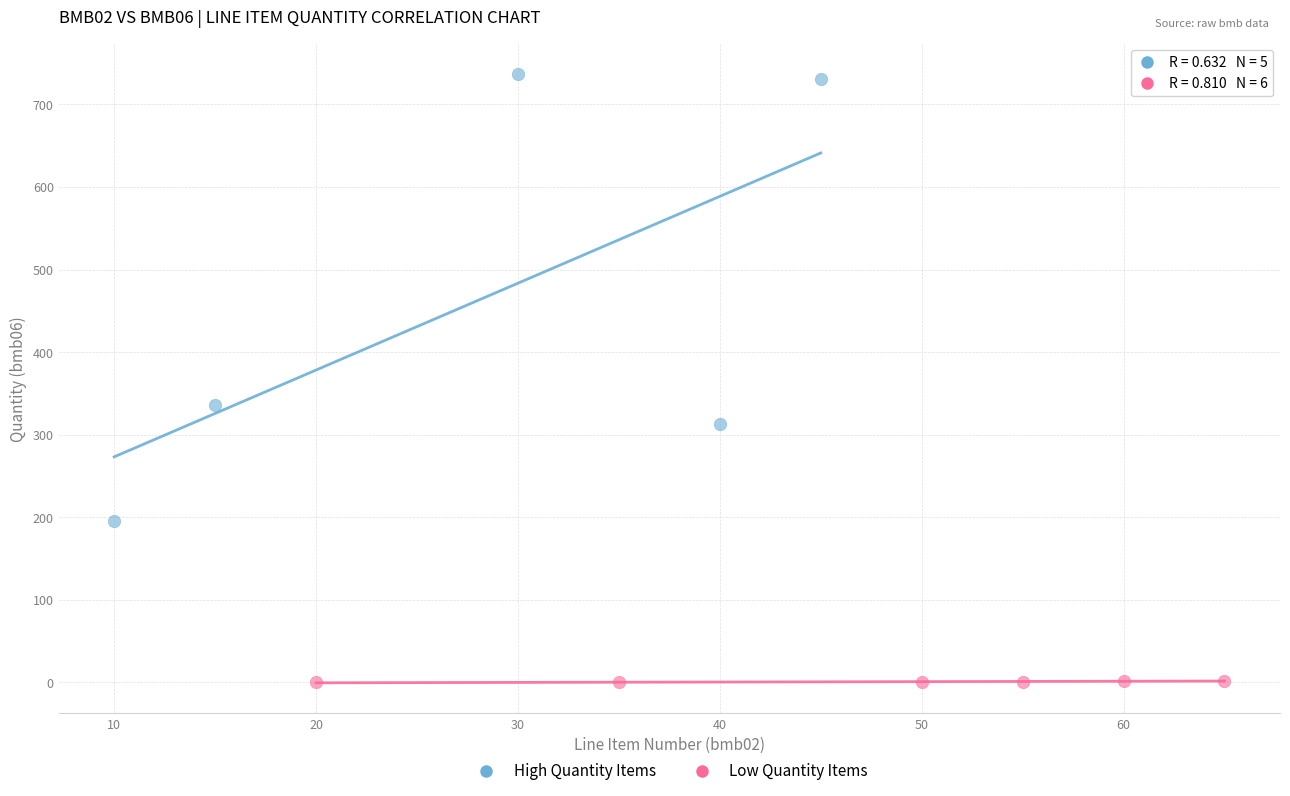

Which series has the widest spread of Y values?

High Quantity Items